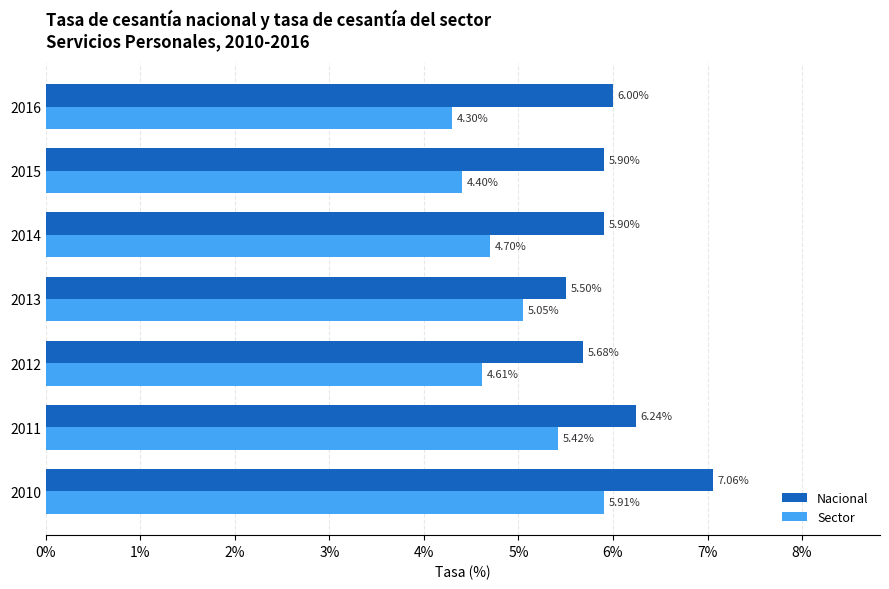

What is the difference between the maximum and minimum values in the Nacional series?

1.6